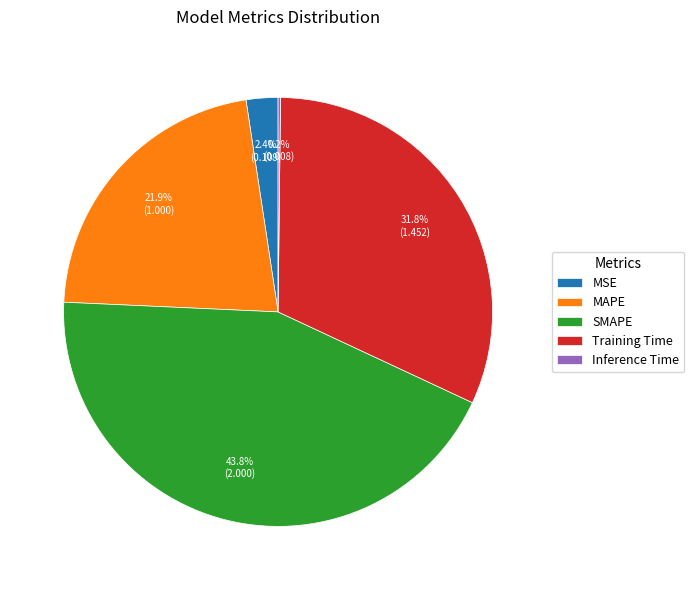

How much of the chart is everything except MSE?

97.6%